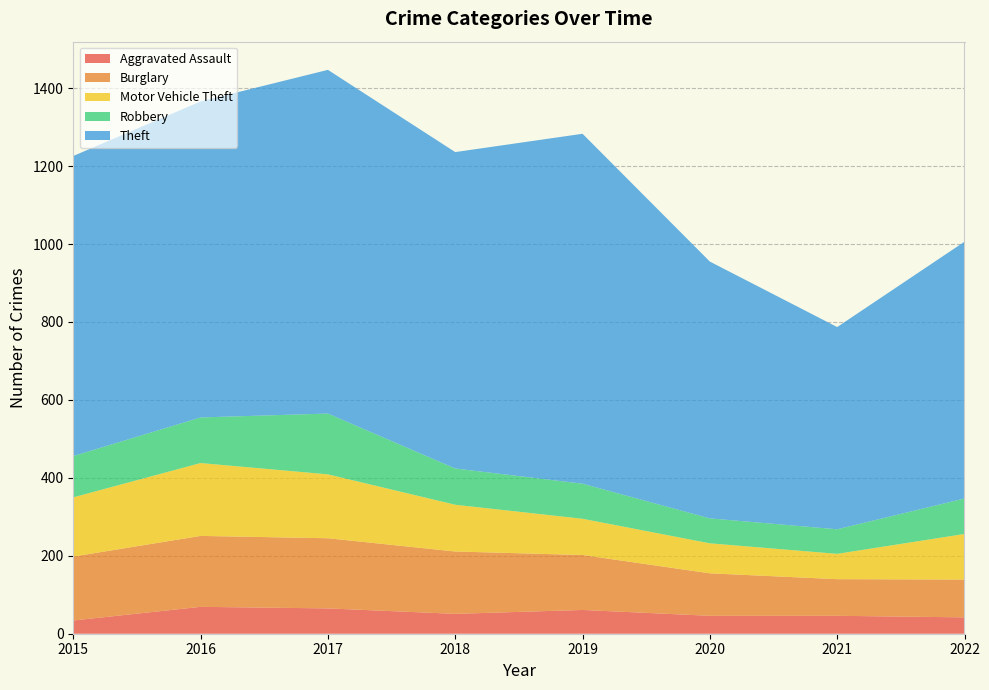

Reading left to right, list all the values displayed in this chart.

Aggravated Assault: 34	69	65	51	61	46	46	42
Burglary: 164	182	180	160	141	109	94	97
Motor Vehicle Theft: 152	187	164	120	93	77	65	117
Robbery: 106	117	156	93	90	64	63	91
Theft: 770	811	882	812	898	659	519	659